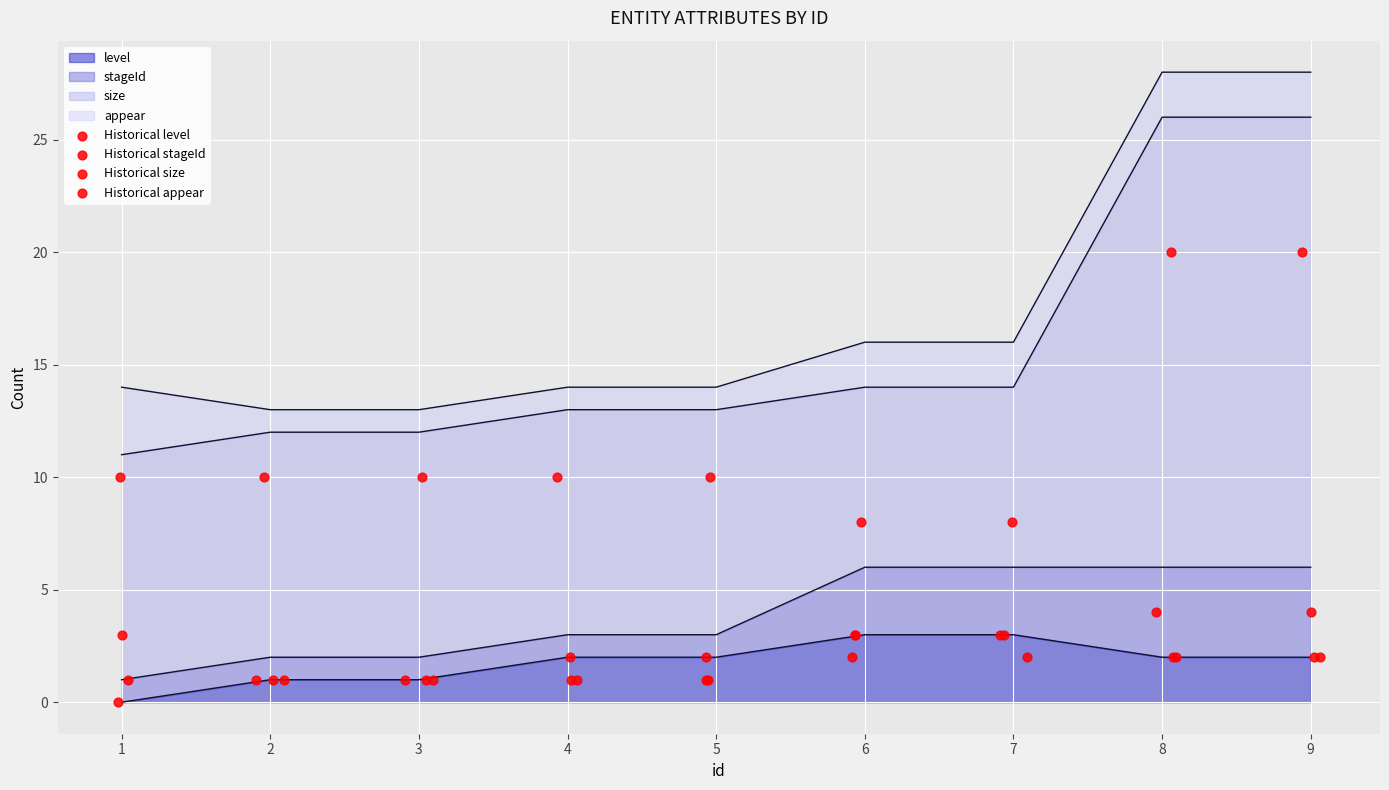

The value of level at 3 is 1. True or false?

True